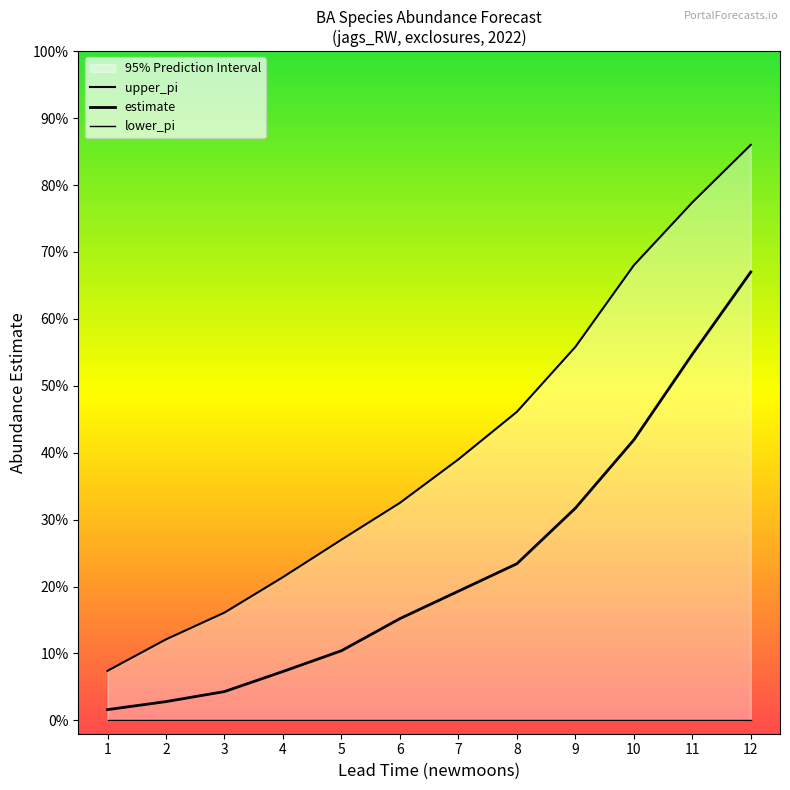

True or false: estimate and upper_pi cross at least once.

False